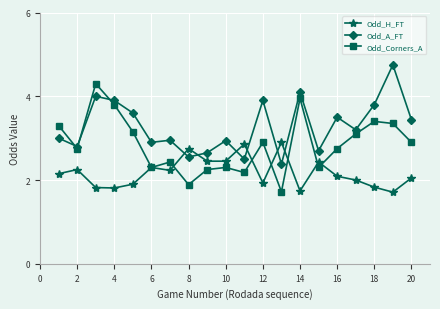

Which series ends up on top after the final intersection of Odd_A_FT and Odd_H_FT?

Odd_A_FT